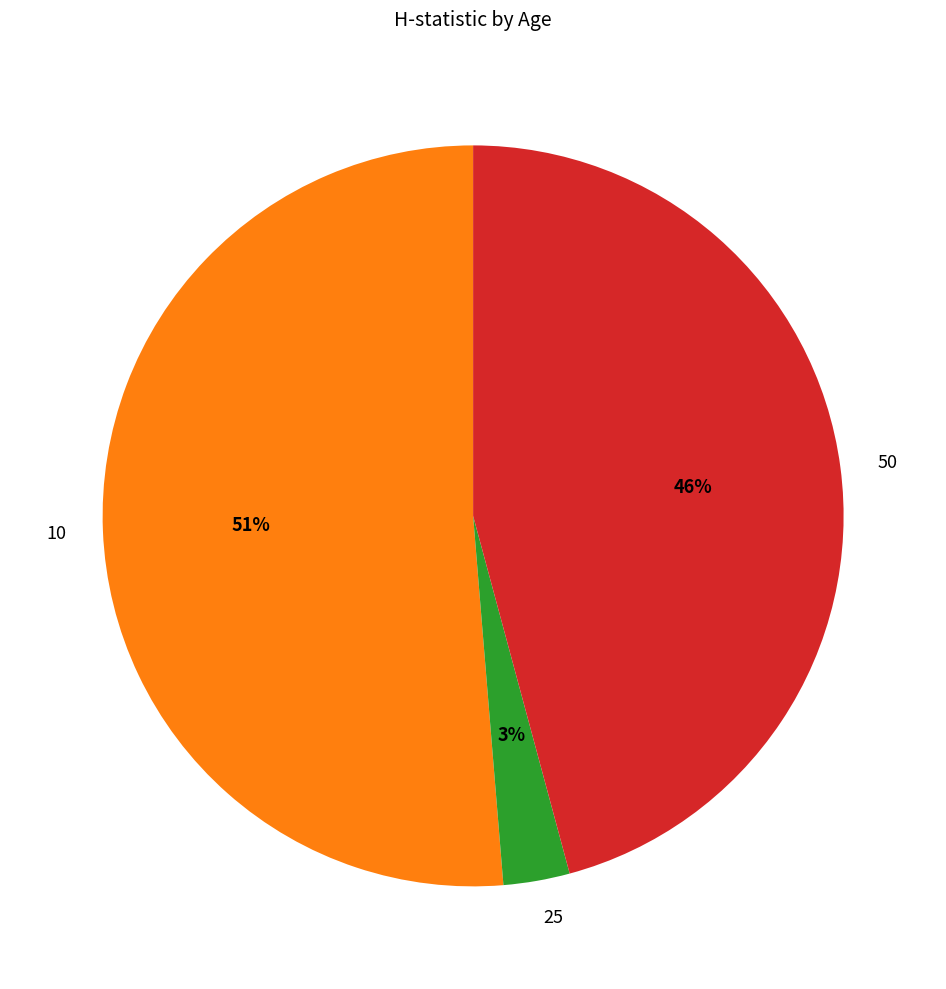

To the nearest percent, what percentage of the pie is 25?

3%